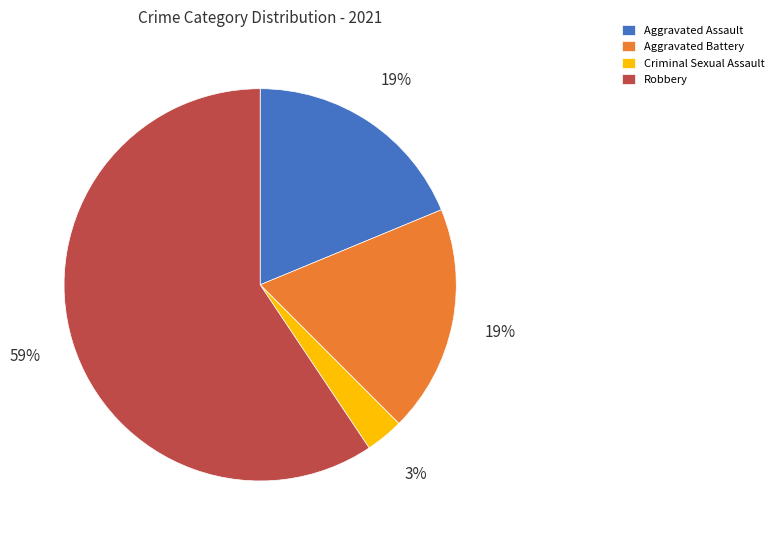

What is the largest slice in the pie chart?

Robbery